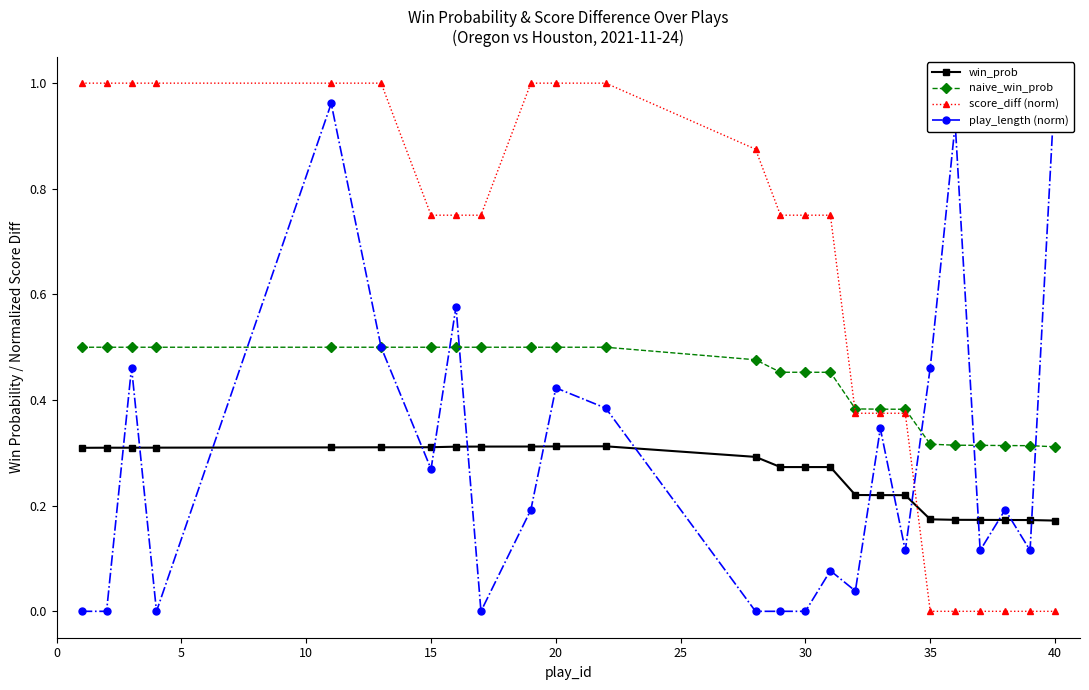

What is the approximate value of score_diff (norm) at 20?

1.0